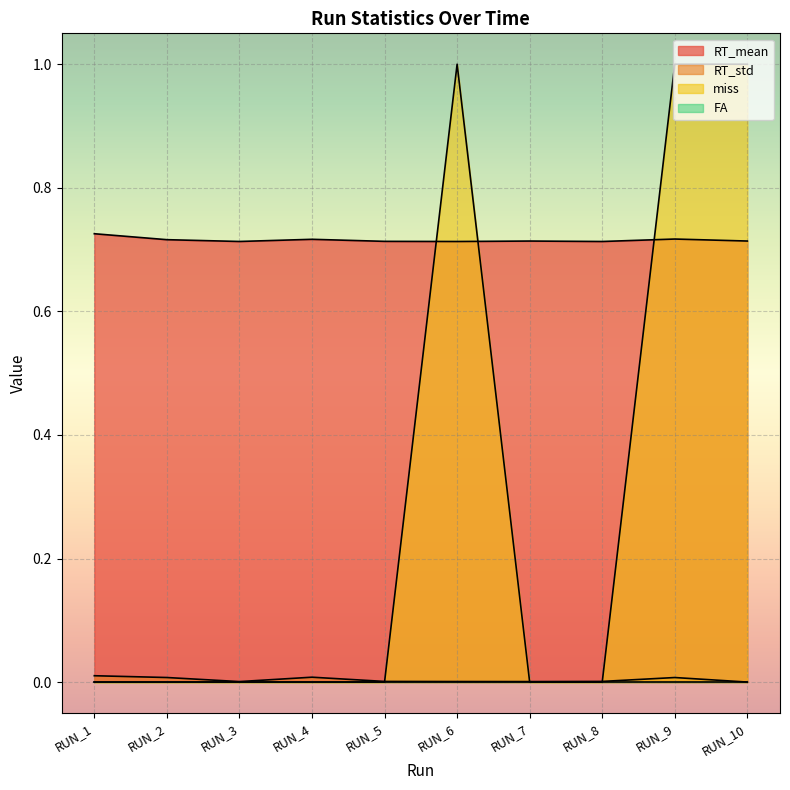

Is the value of miss at RUN_4 greater than the value of RT_std at RUN_3?

No